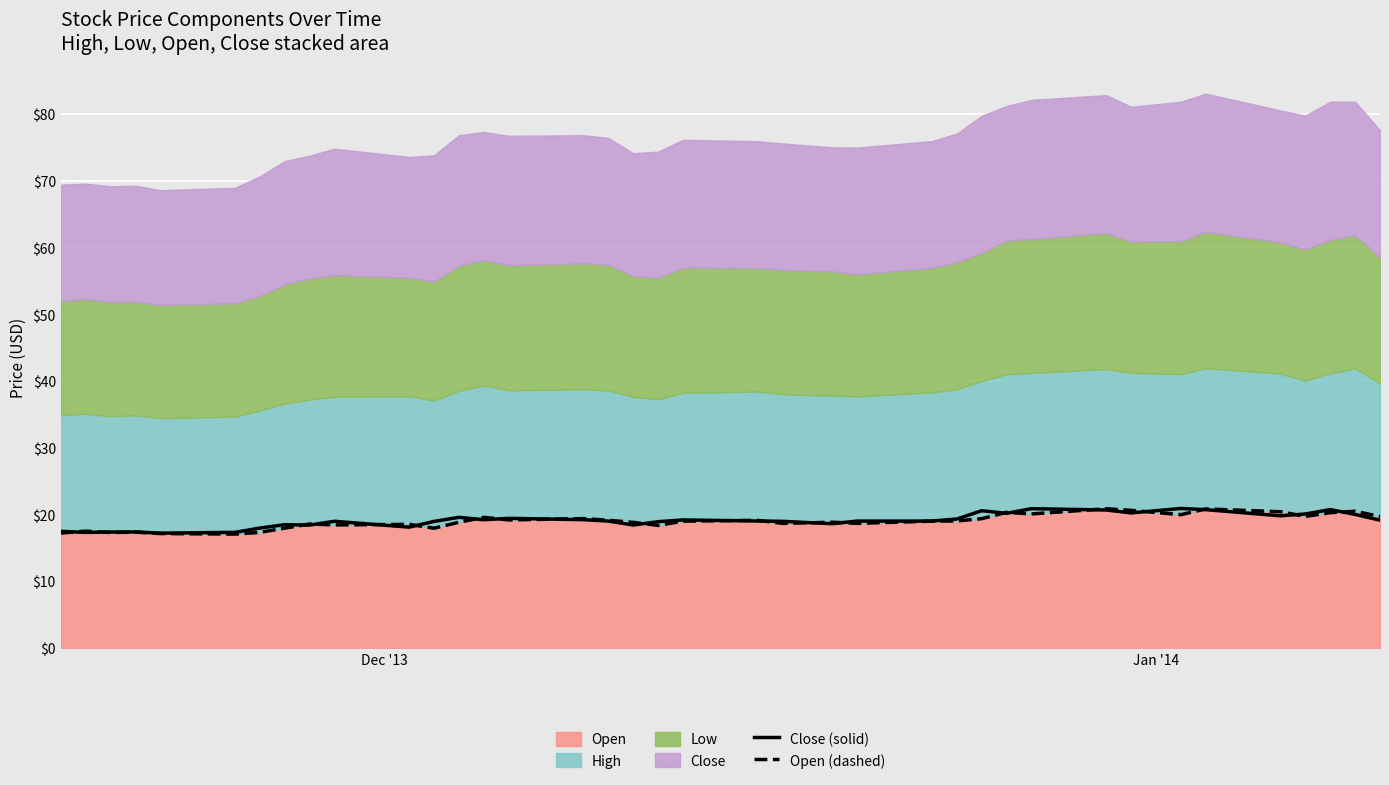

What is the greatest value displayed?

20.9